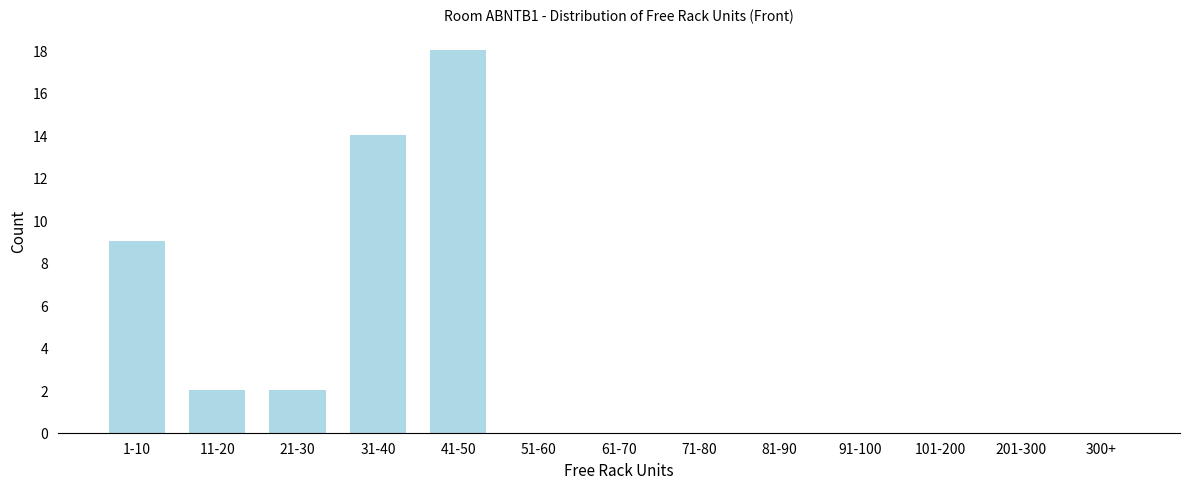

Reading right to left, transcribe all the data shown in this chart.

300+=0	201-300=0	101-200=0	91-100=0	81-90=0	71-80=0	61-70=0	51-60=0	41-50=18	31-40=14	21-30=2	11-20=2	1-10=9